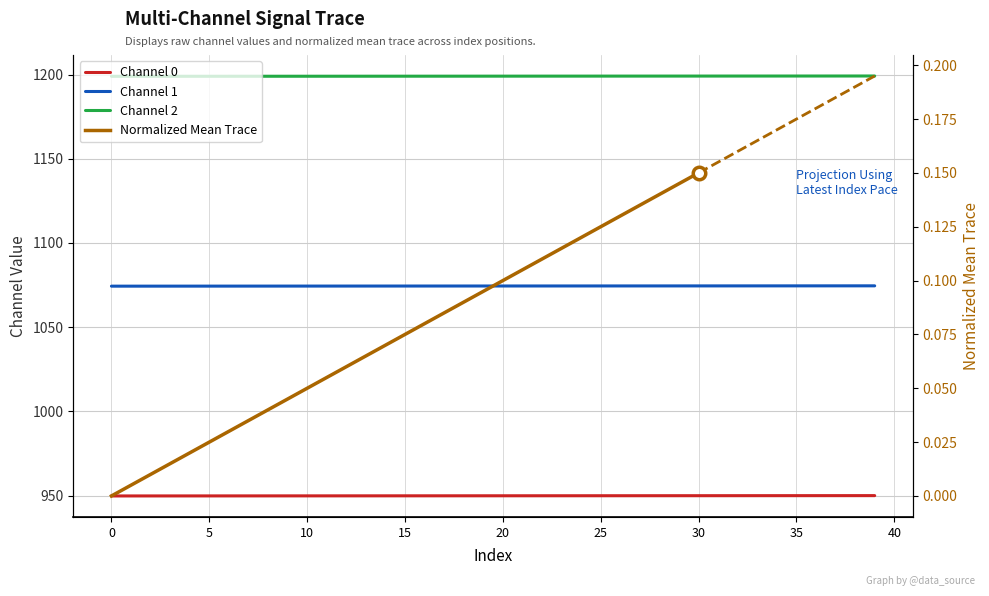

Which series has the widest spread of values?

Channel 1